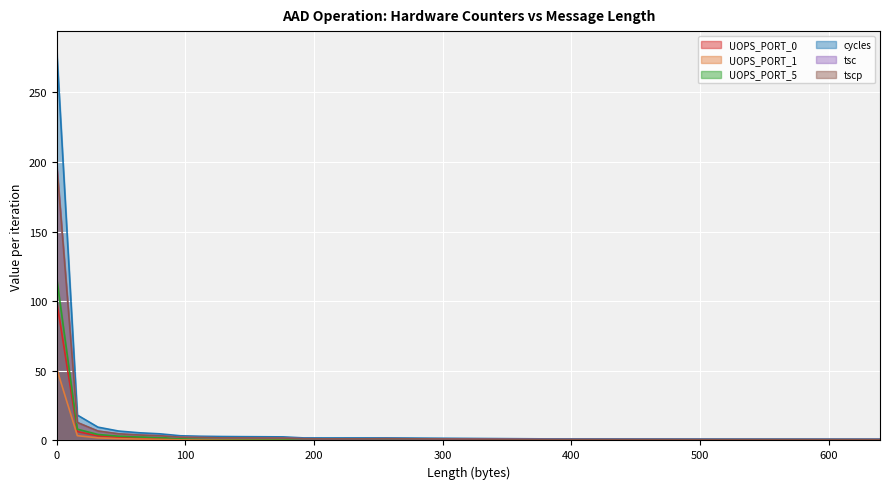

What is the difference between the maximum and minimum values in the UOPS_PORT_5 series?

115.9